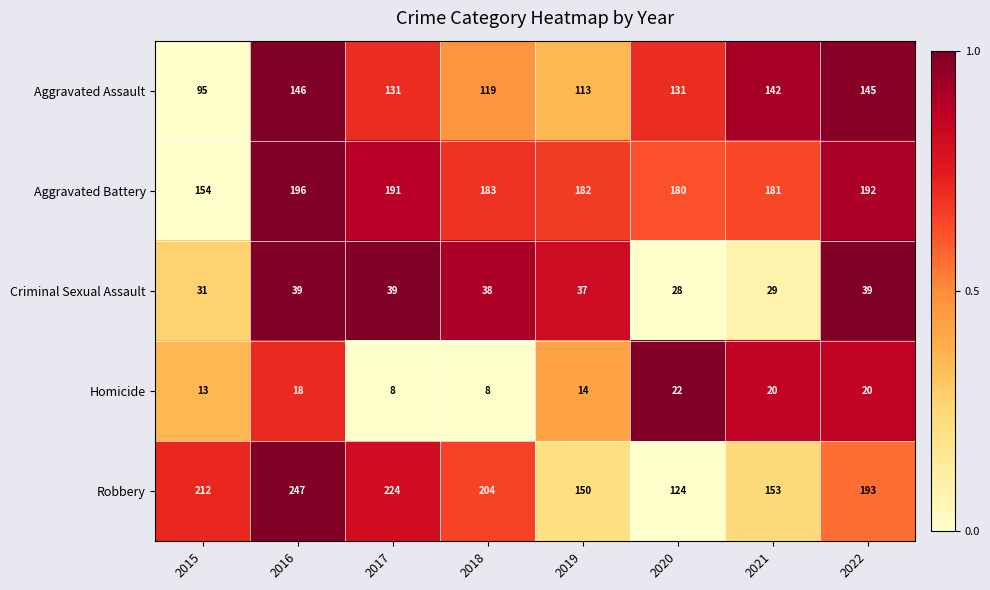

What is the maximum value for Robbery?

247